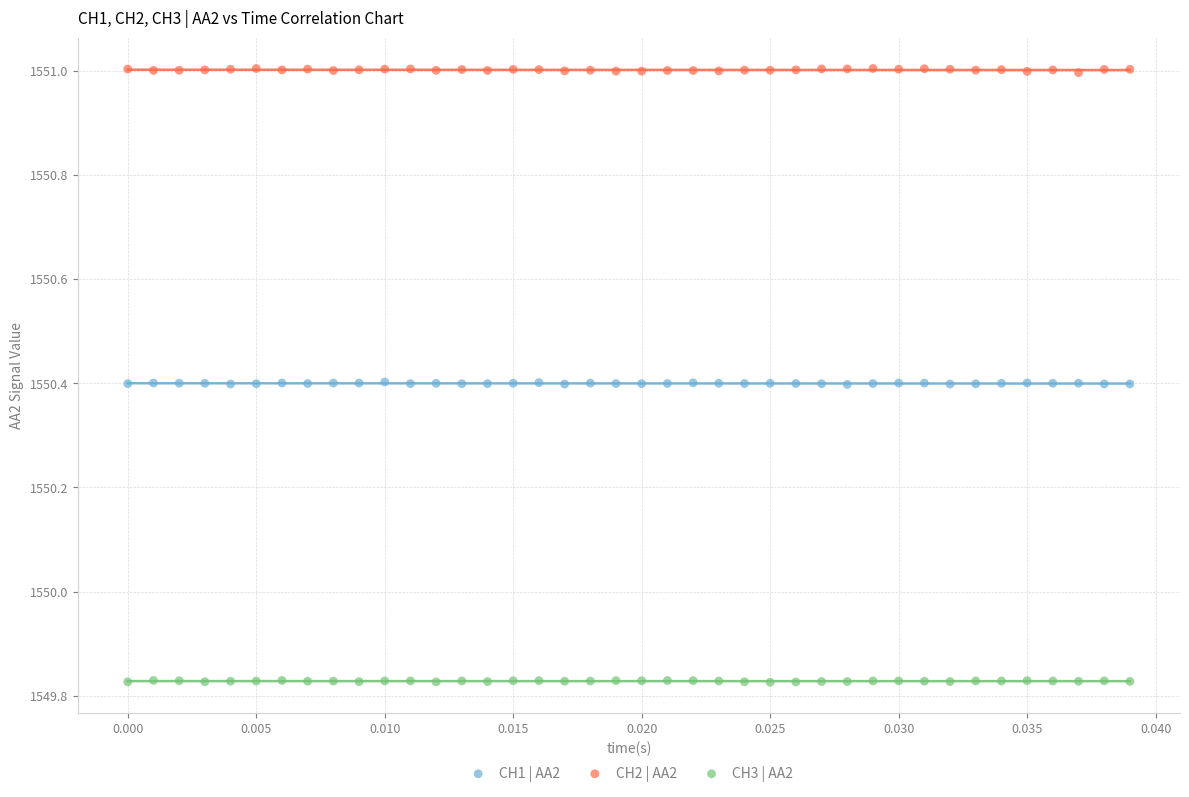

Which series reaches the minimum Y coordinate?

CH3 | AA2